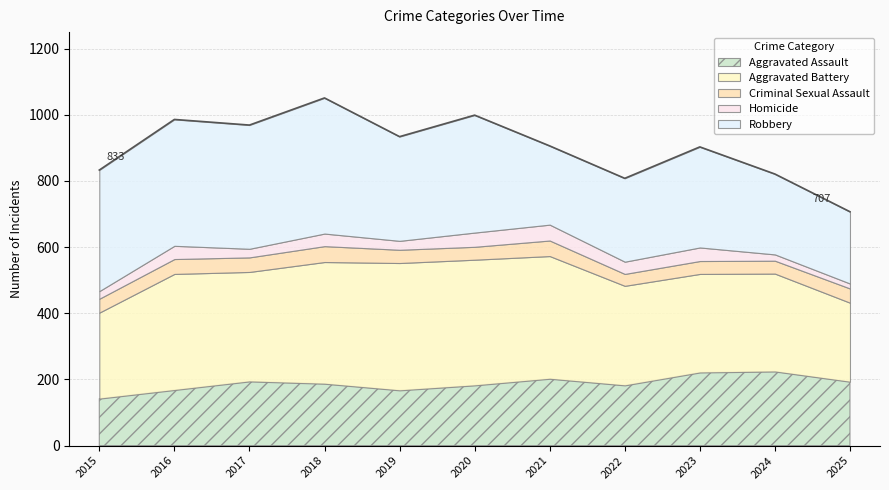

At 2021, list the series in order from largest to smallest.

Aggravated Battery, Robbery, Aggravated Assault, Homicide, Criminal Sexual Assault